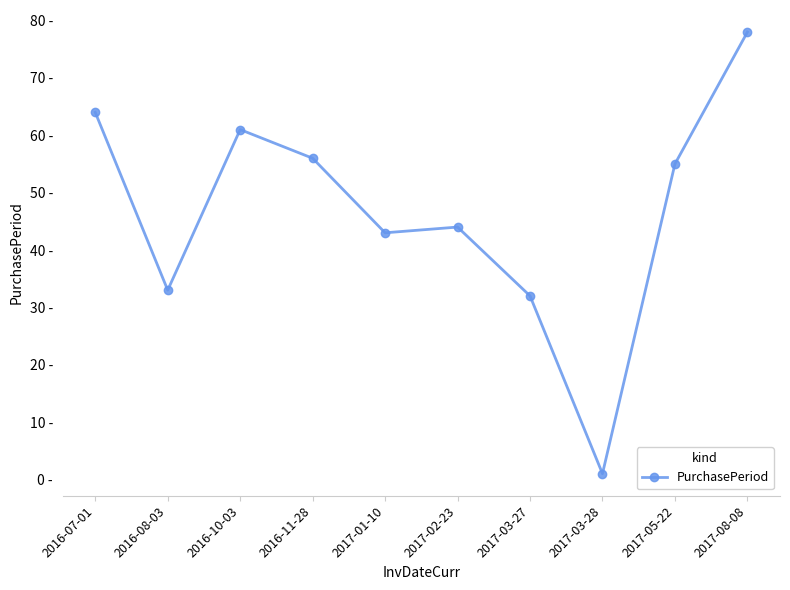

Does the chart have visible grid lines?

No